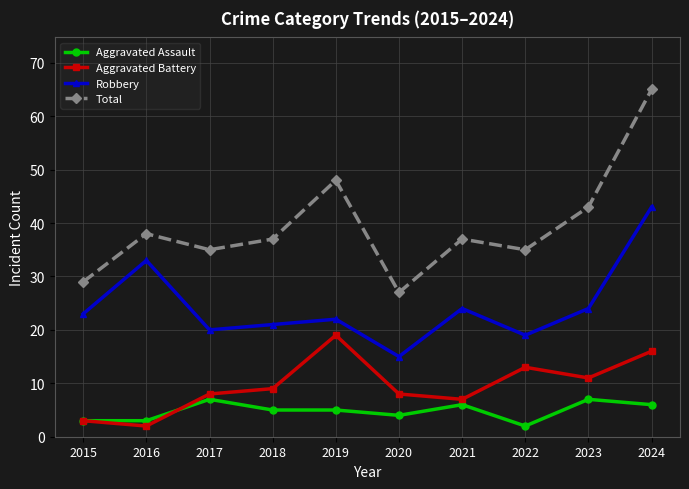

Rank the series at 2024 from lowest to highest value.

Aggravated Assault, Aggravated Battery, Robbery, Total